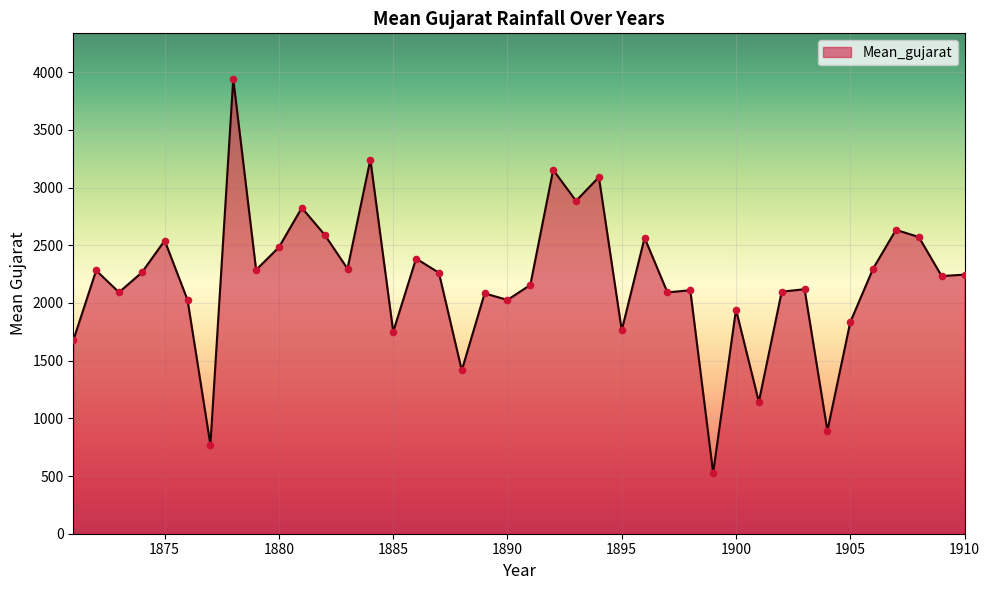

What is the minimum value shown in the chart?

527.0